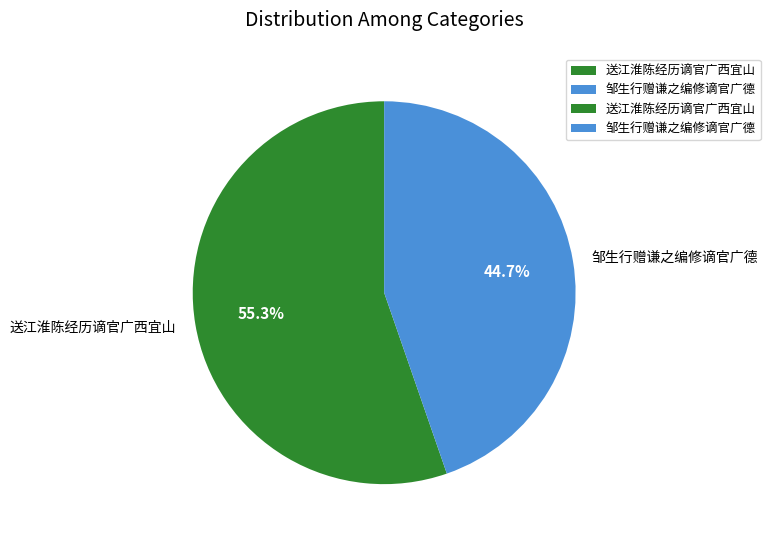

Does 邹生行赠谦之编修谪官广德 account for over 50% of the chart?

No